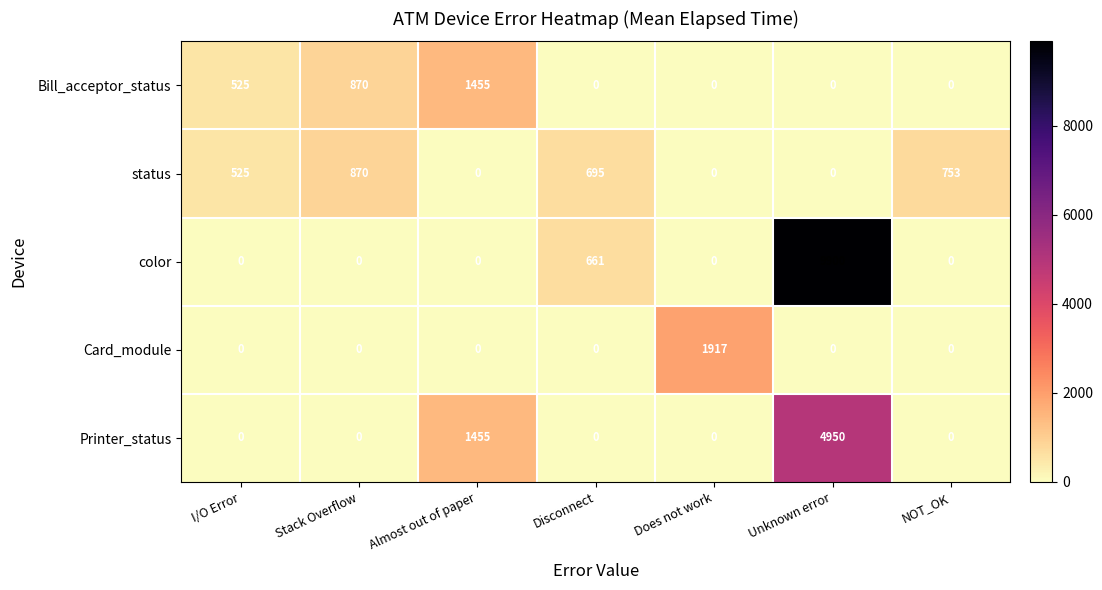

Which series has the largest total across all categories?

color